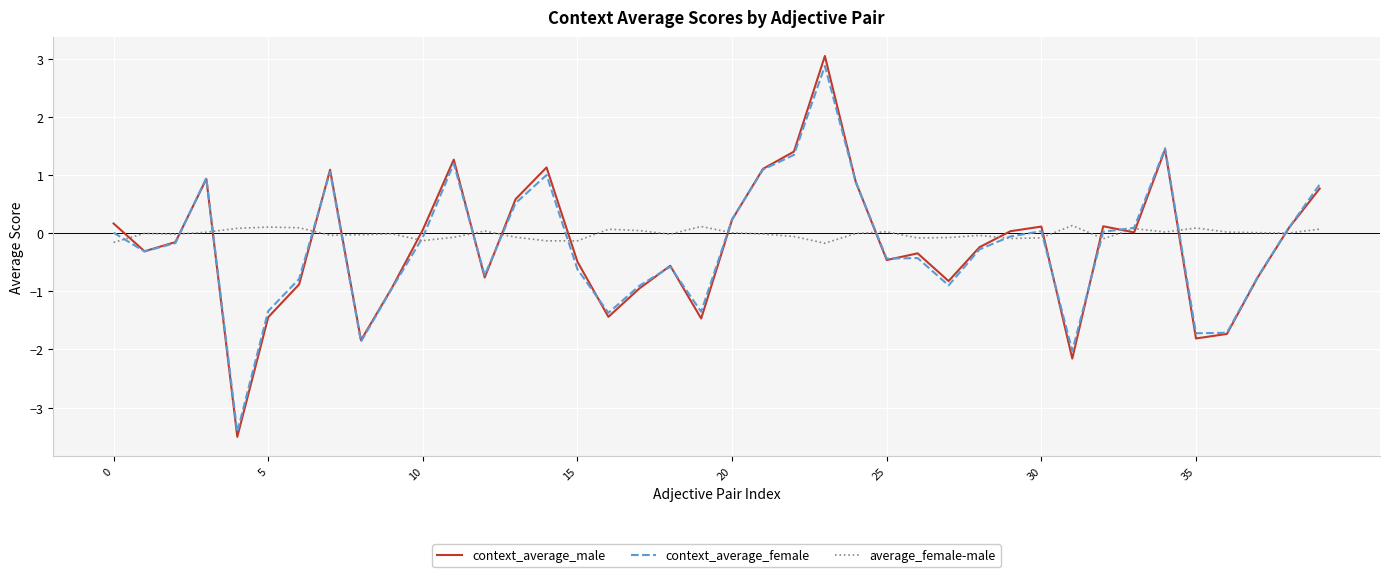

Which series has the widest spread of values?

context_average_male